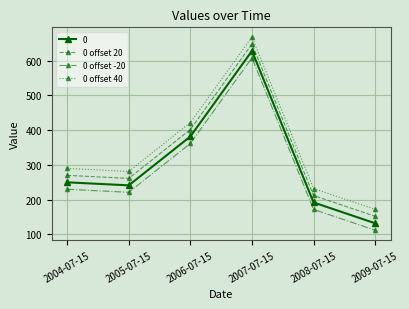

At 2009-07-15, list the series in order from largest to smallest.

0 offset 40, 0 offset 20, 0, 0 offset -20